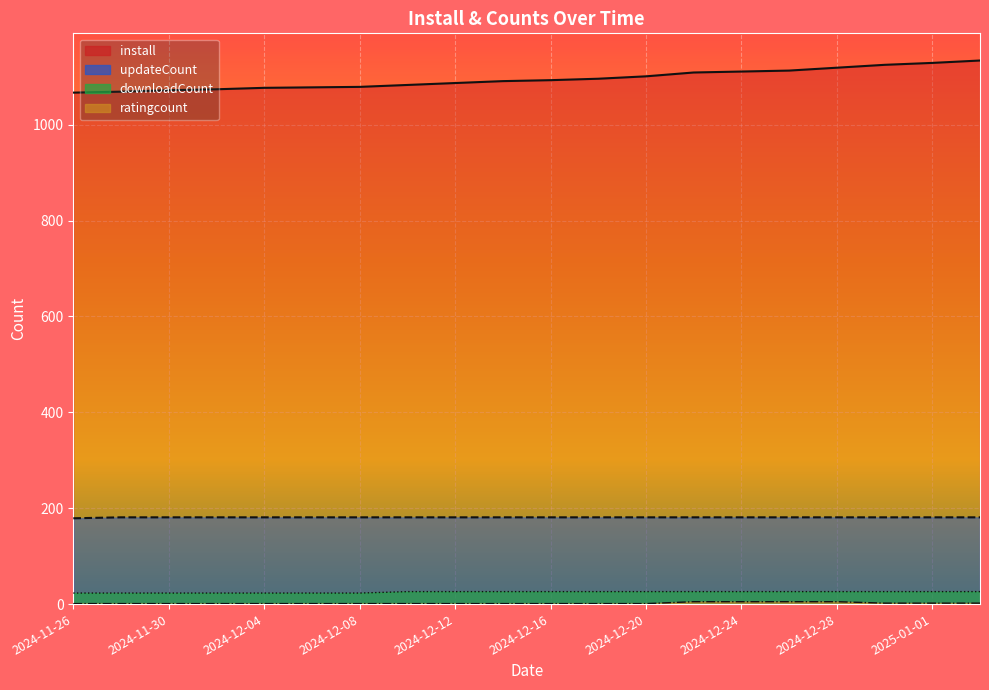

True or false: install and ratingcount intersect in this chart.

False